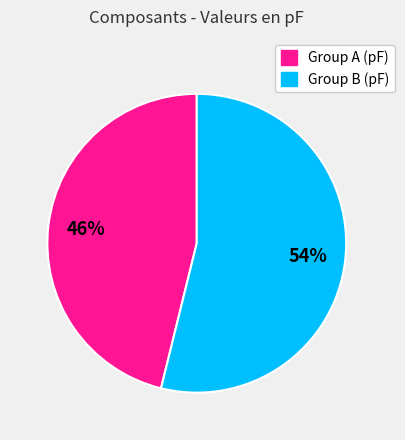

How many slices are in this pie chart?

2